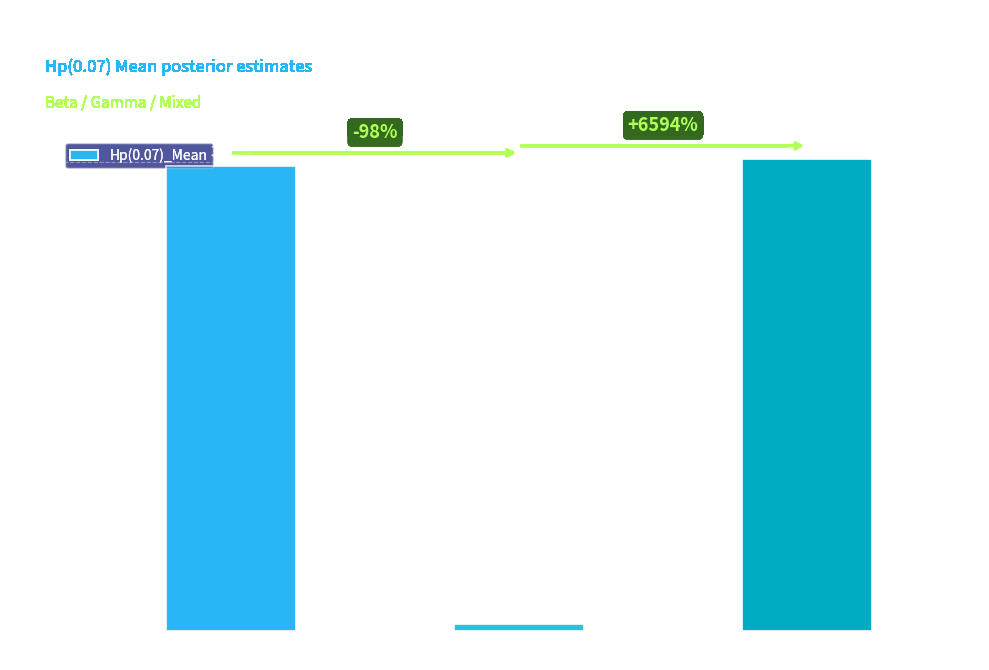

What is the average value?

23.5